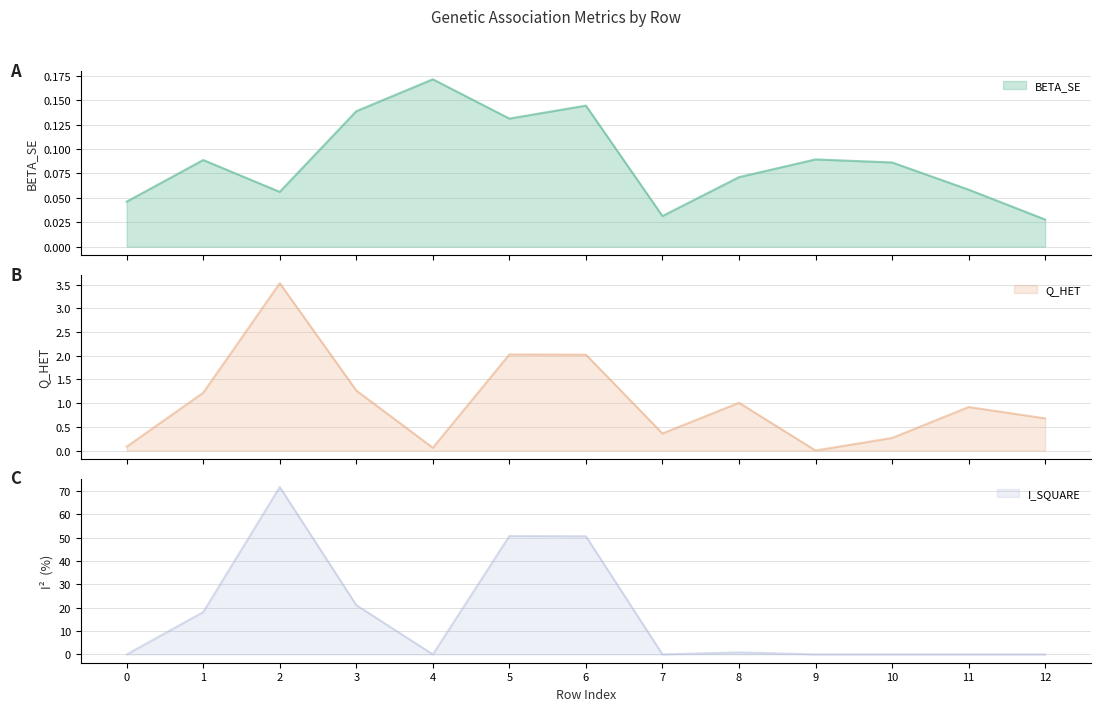

Which series has the largest total across all categories?

I_SQUARE